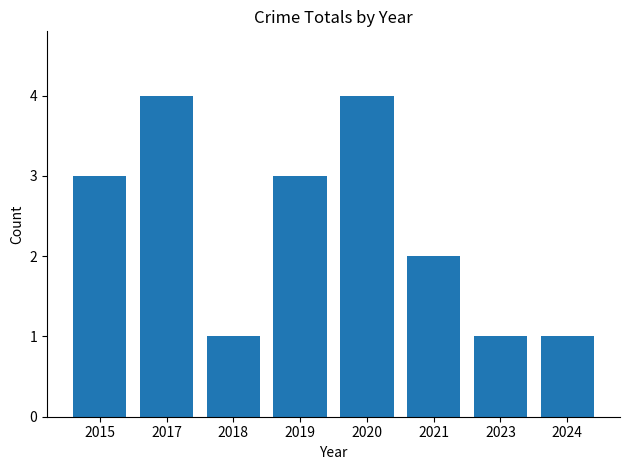

What is the greatest value displayed?

4